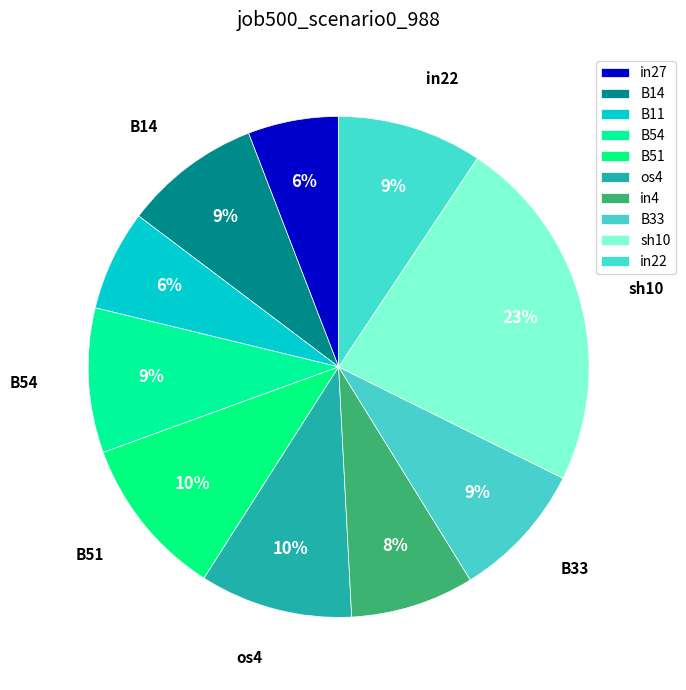

How many segments does this pie chart have?

10